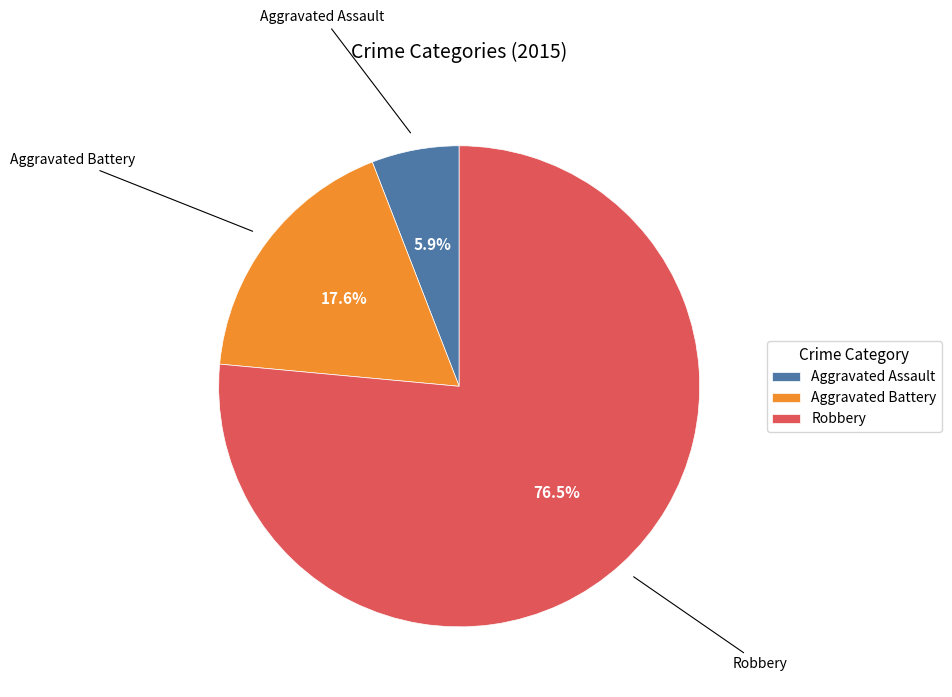

Which has a higher value, Robbery or Aggravated Assault?

Robbery